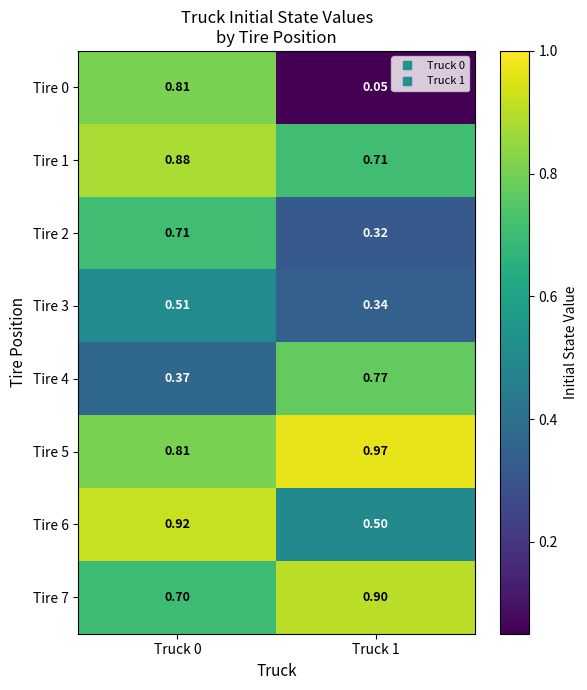

Is the value of Tire 6 at Truck 0 greater than the value of Tire 0 at Truck 0?

Yes